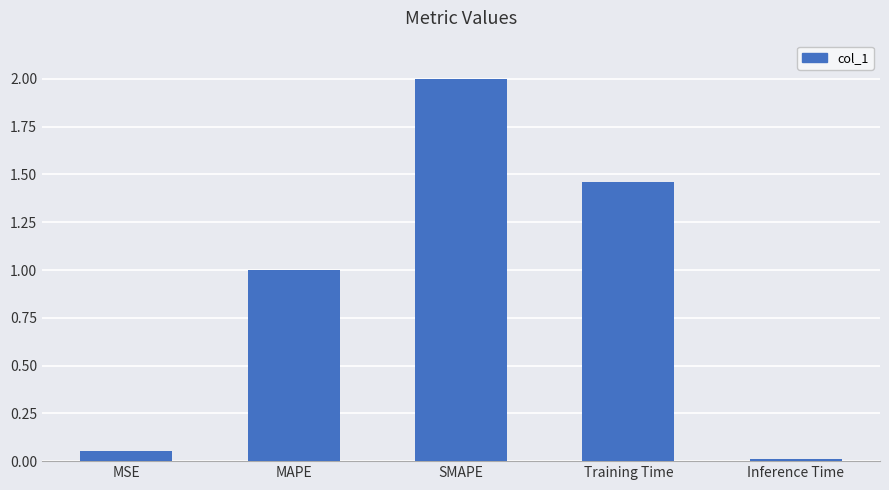

Are the bars grouped side by side (vs. stacked)?

No